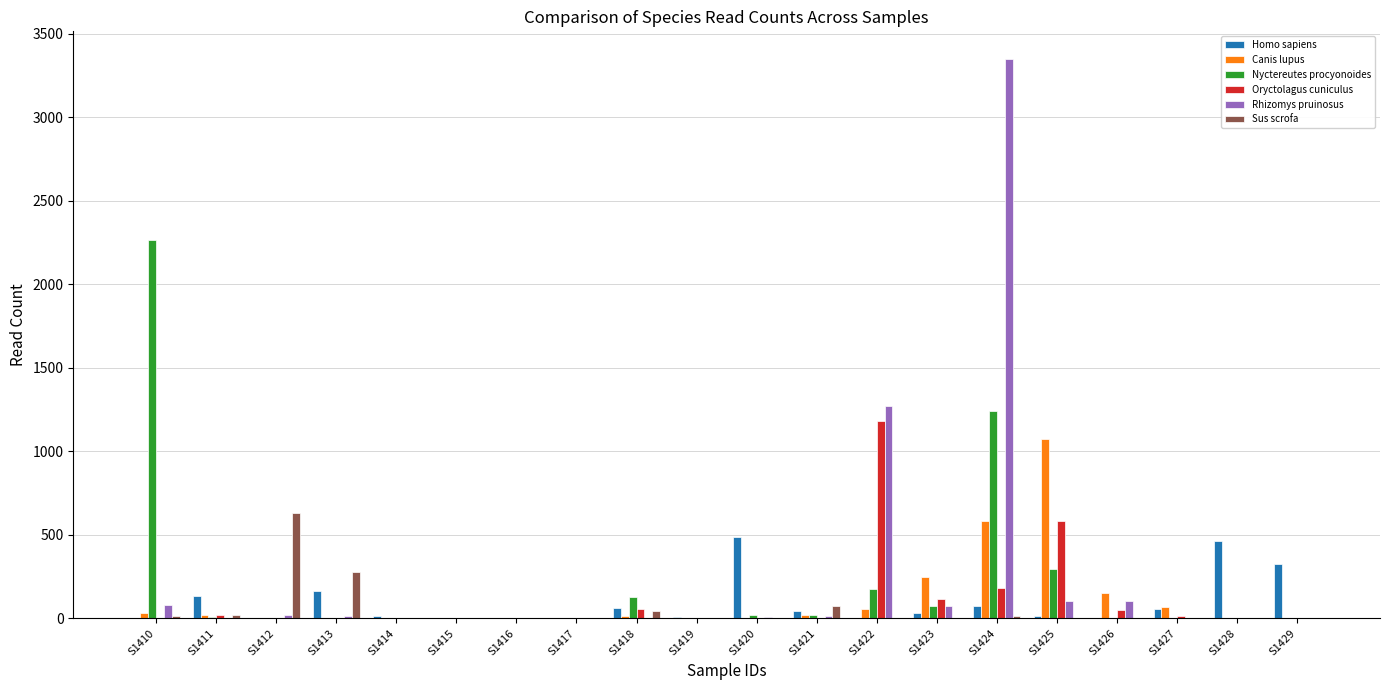

True or false: Sus scrofa has a value of 276 at S1413.

True